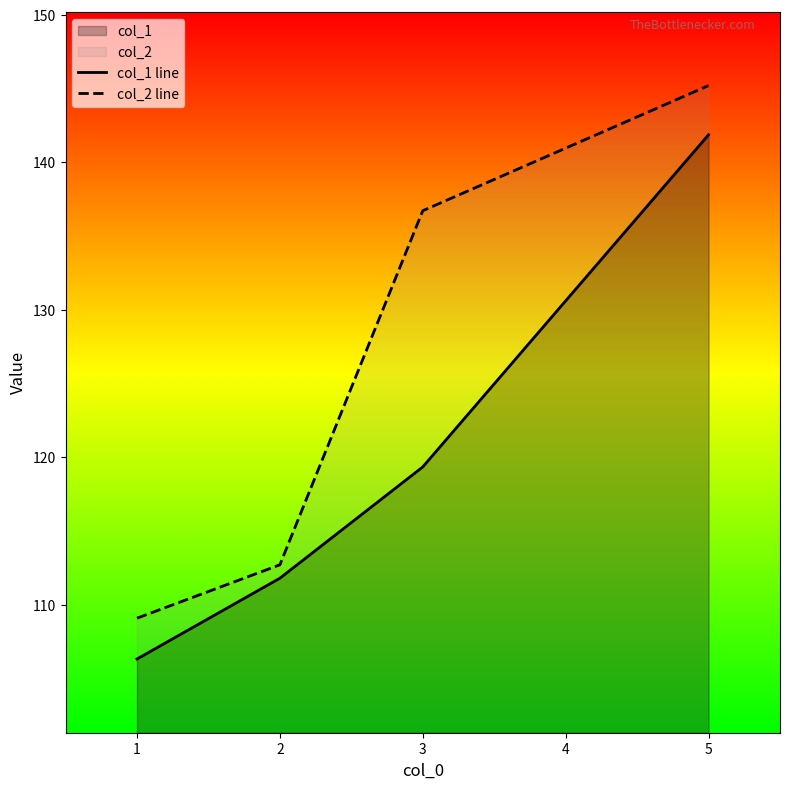

What value does the col_2 line series have at 3?

136.7